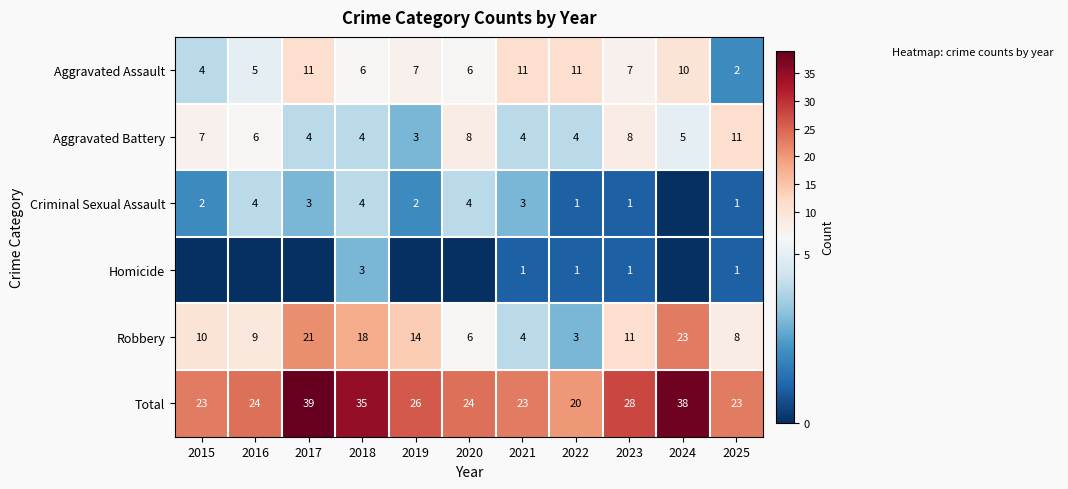

What is the sum of all Aggravated Assault values?

80